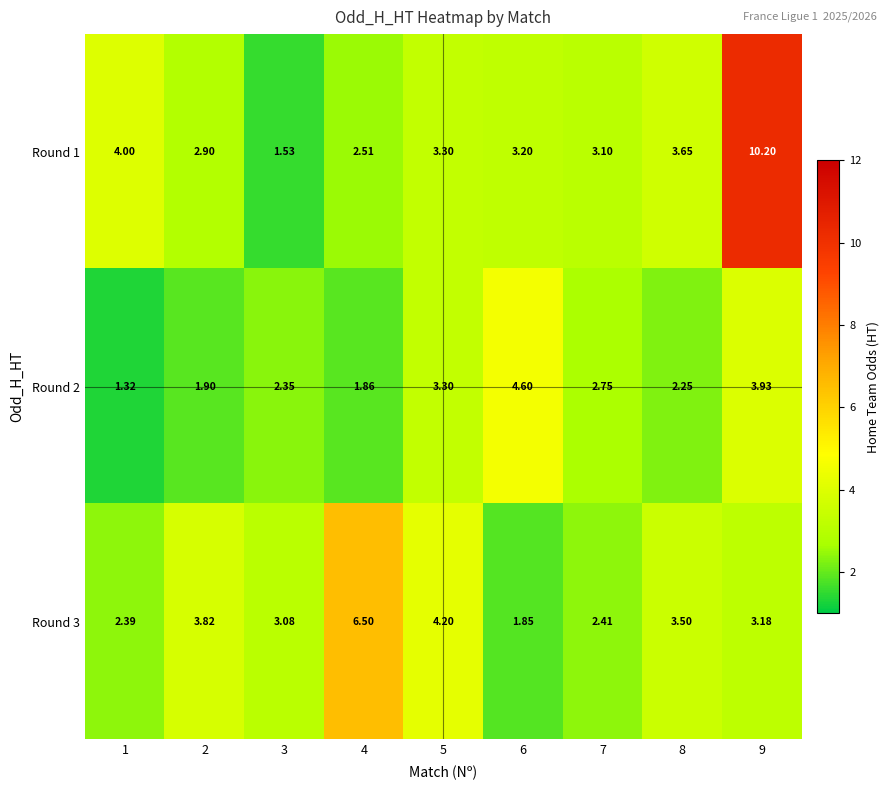

At which category does the chart reach its minimum across all series?

1